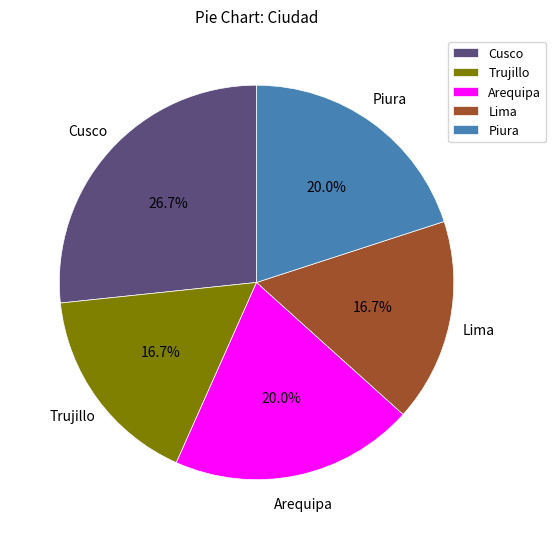

True or false: Lima accounts for 31% of the total.

False